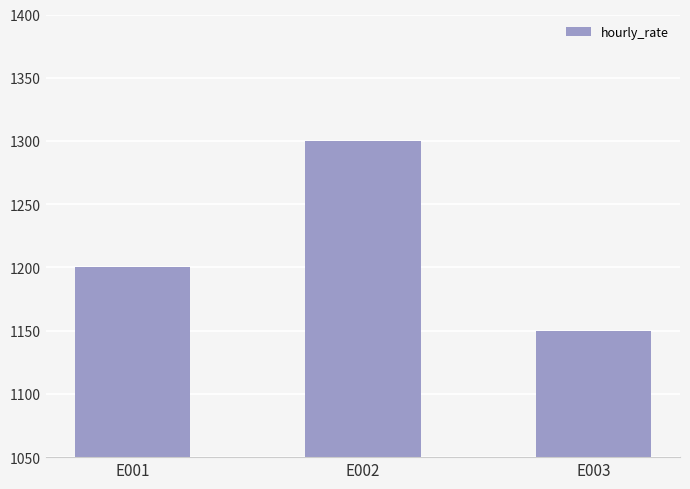

What is the value of the 1st bar from the left?

1200